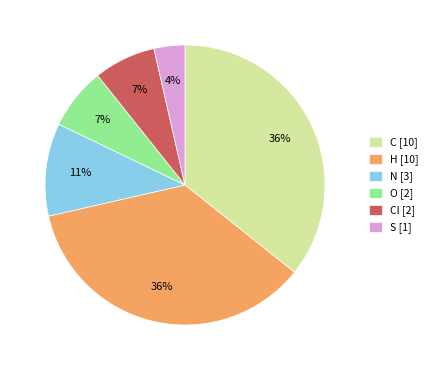

Which category has the smallest portion of the pie?

S [1]